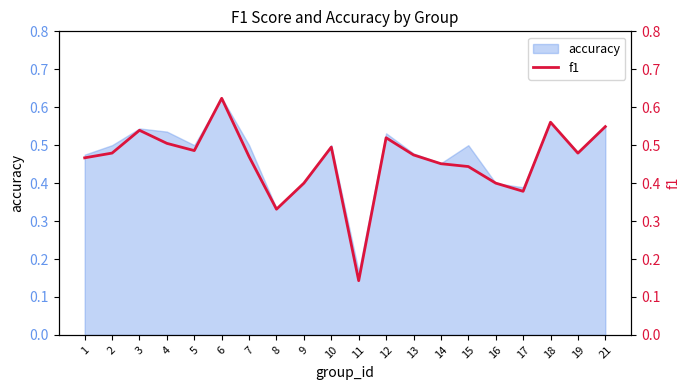

What is the greatest value displayed?

0.6